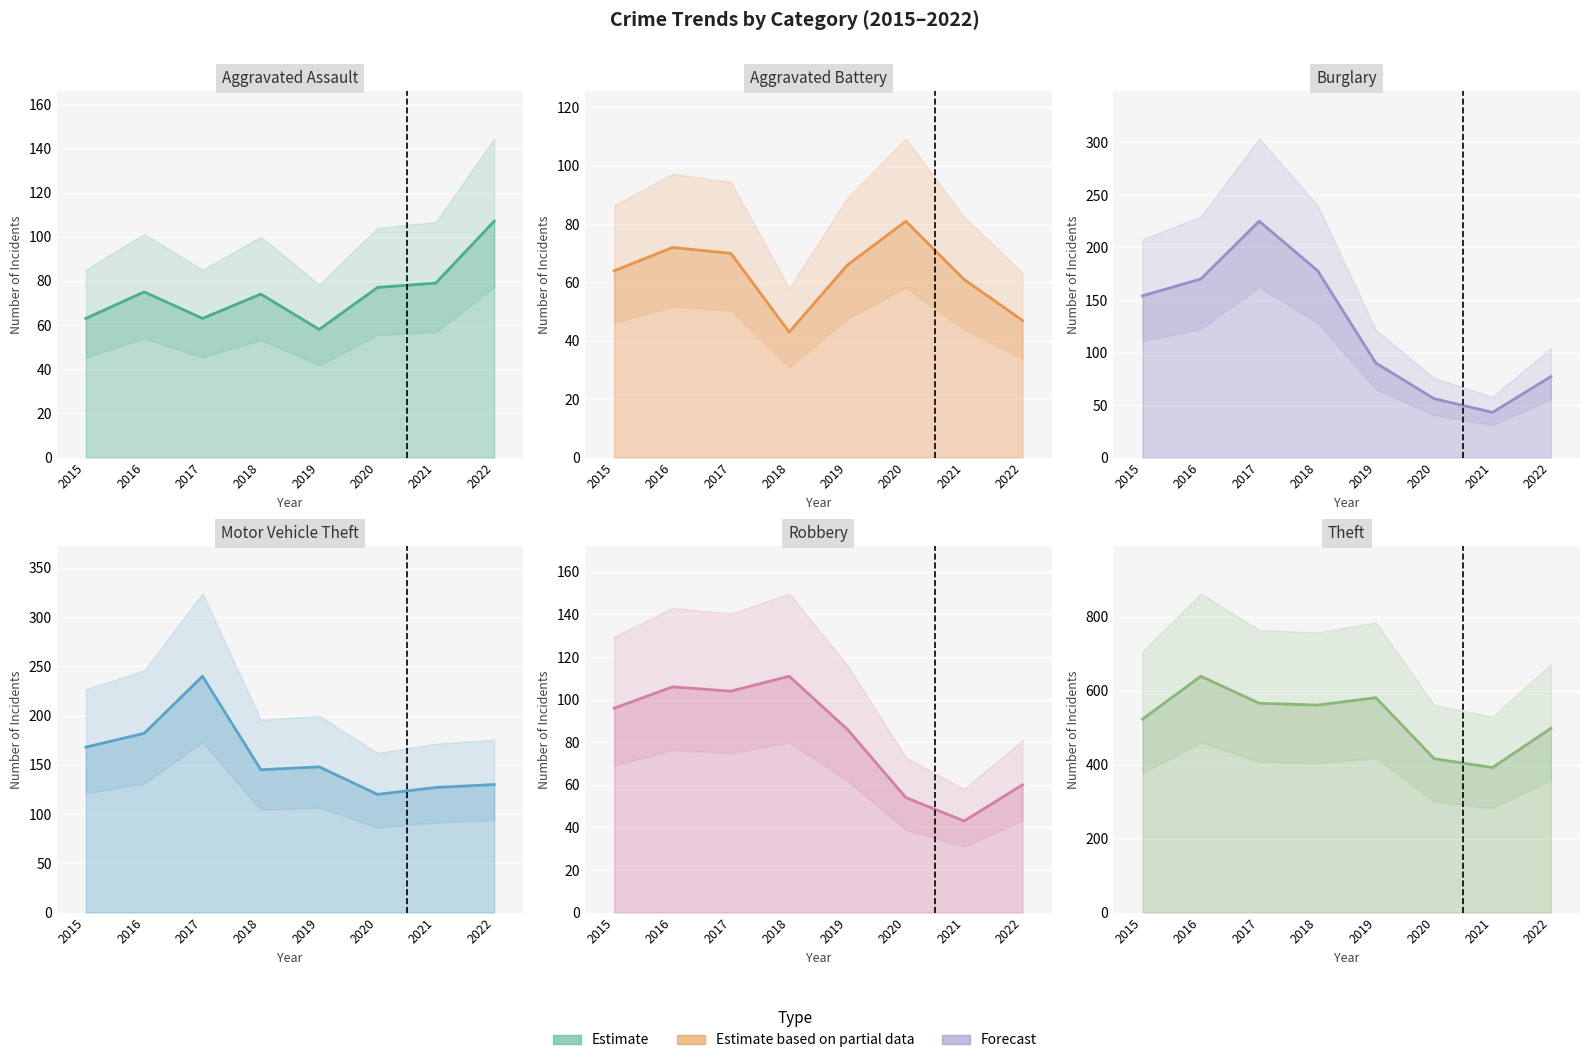

What is the smallest value displayed?

43